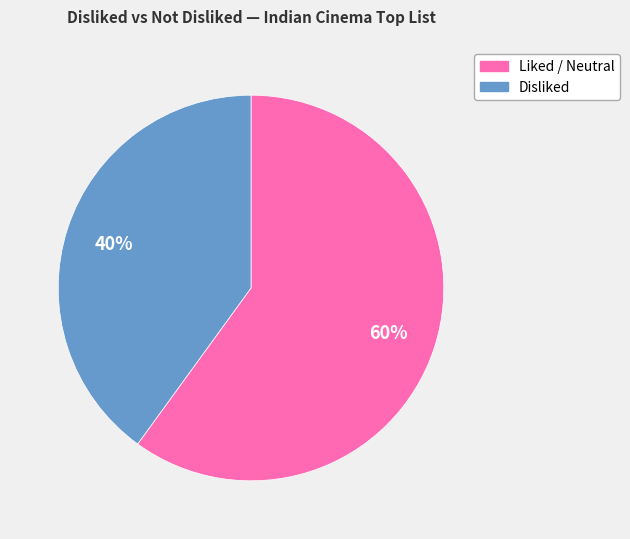

To the nearest percent, what is the average slice percentage?

50%